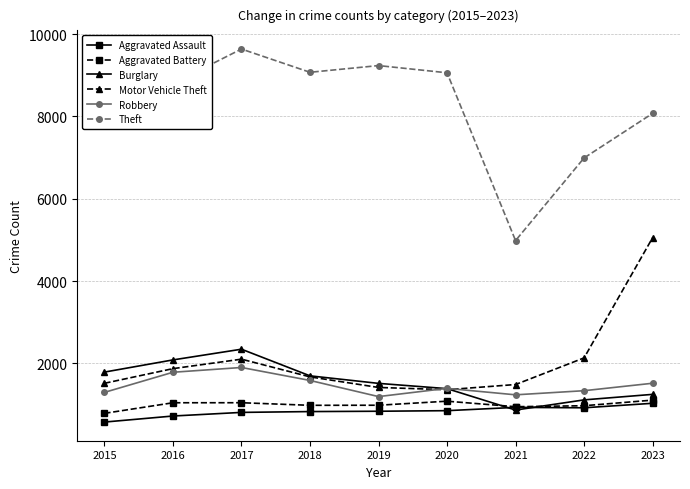

Is it true that Theft equals 7897 at 2015?

True